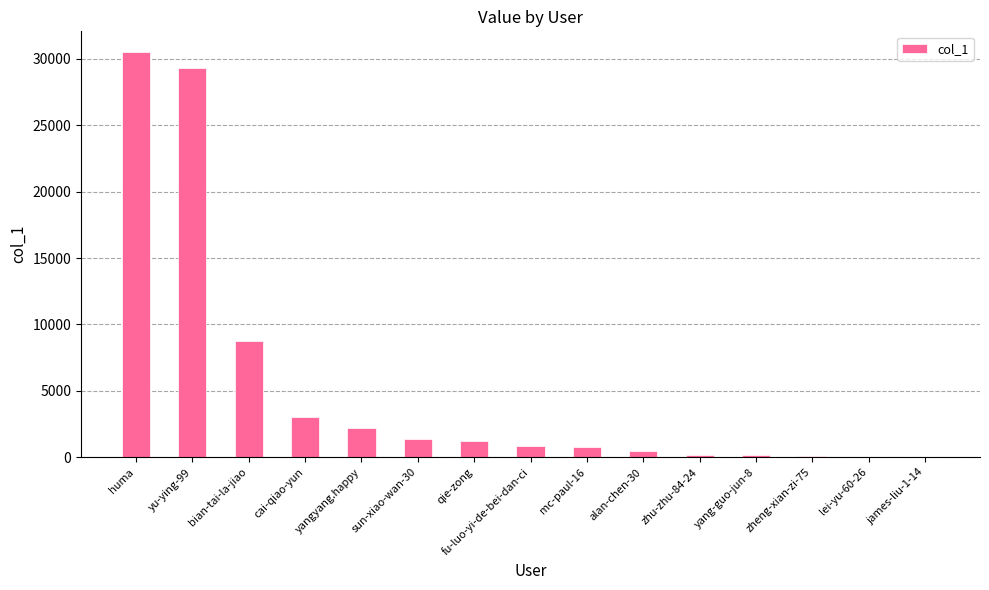

True or false: the data shows 8747 at bian-tai-la-jiao.

True